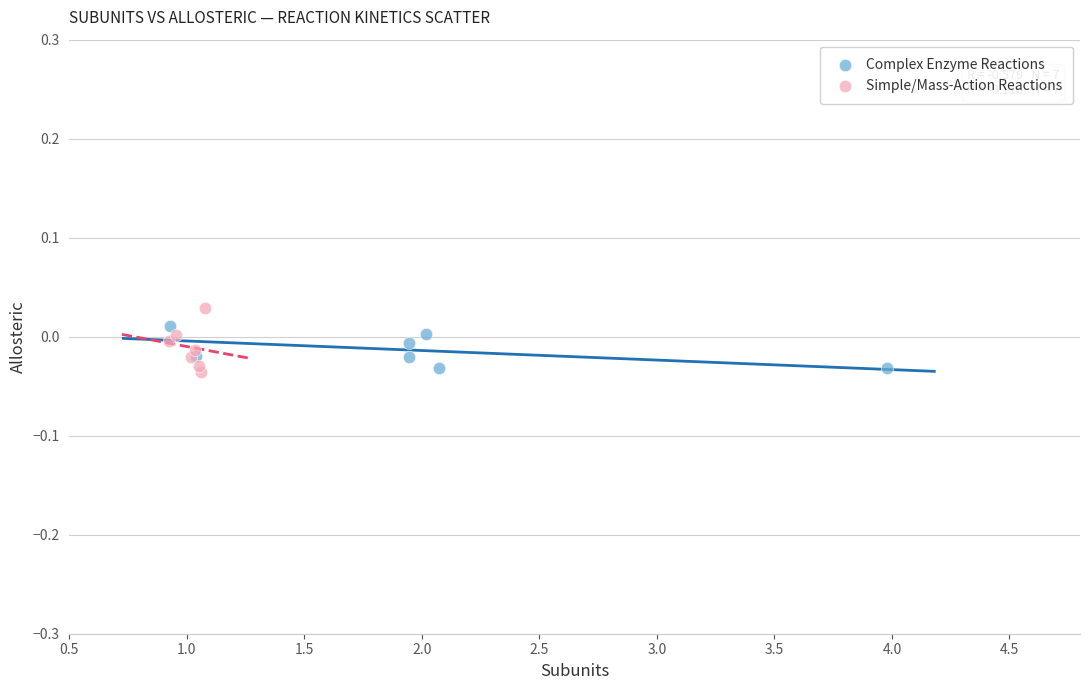

What are all the series names shown in the legend?

Complex Enzyme Reactions, Simple/Mass-Action Reactions